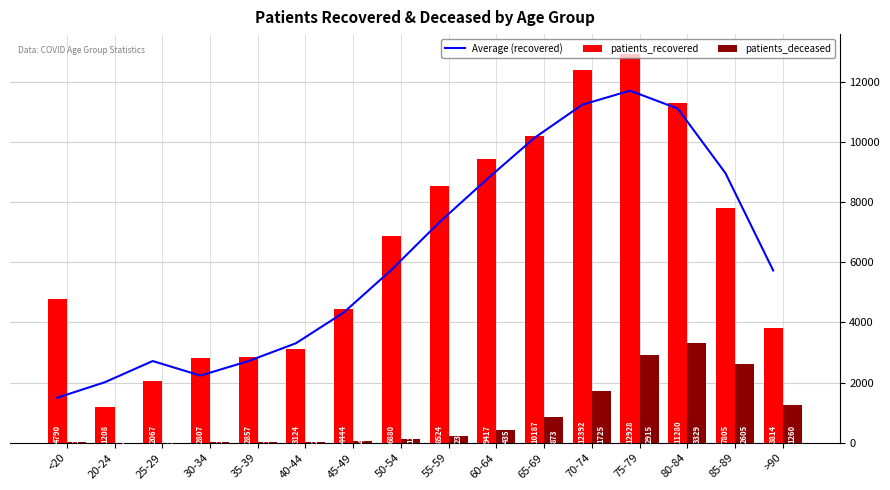

Does the chart contain any negative values?

No